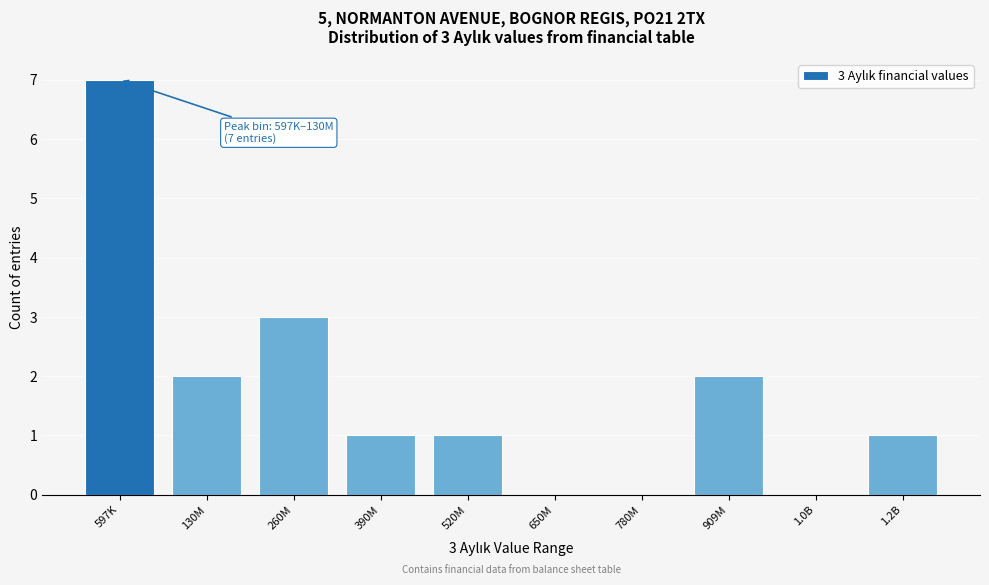

Reading left to right, transcribe all the data shown in this chart.

597K=7	130M=2	260M=3	390M=1	520M=1	650M=0	780M=0	909M=2	1.0B=0	1.2B=1